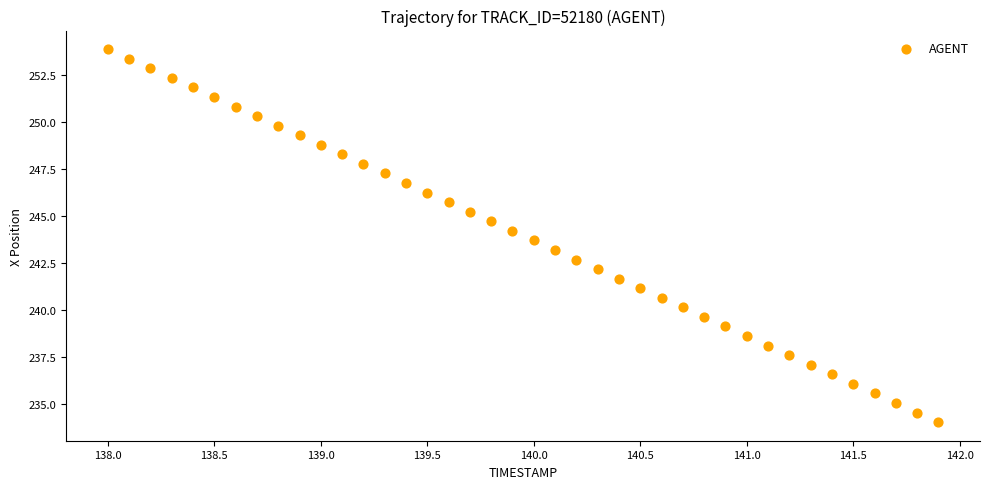

What is the range of Y values (max minus min)?

19.8